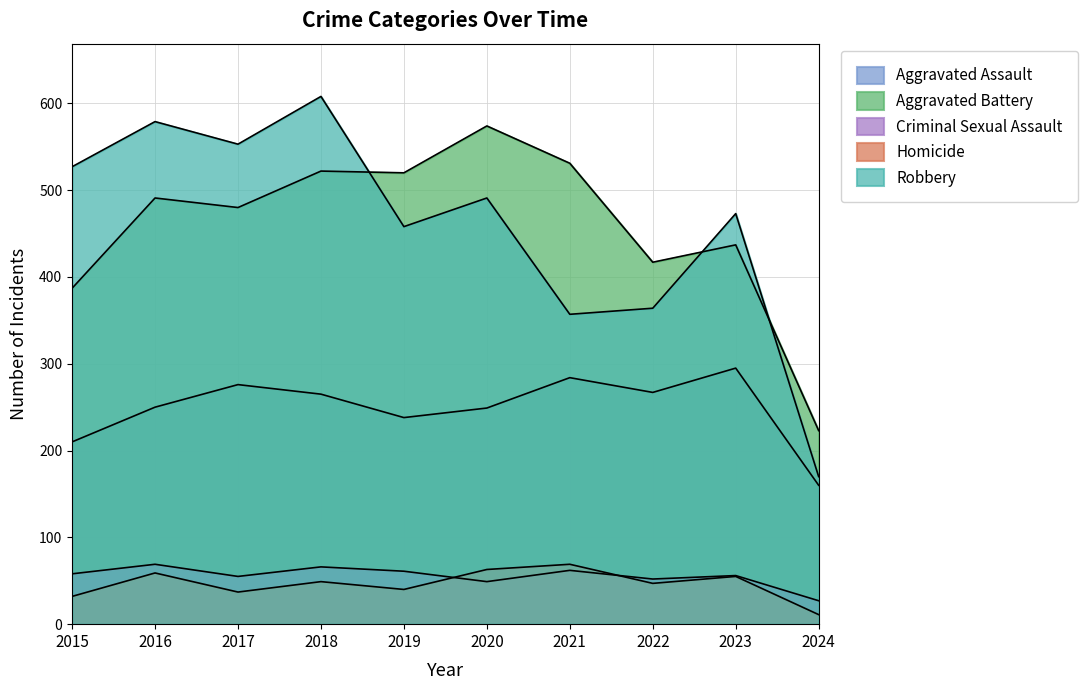

Where is the first local maximum for Robbery?

2016